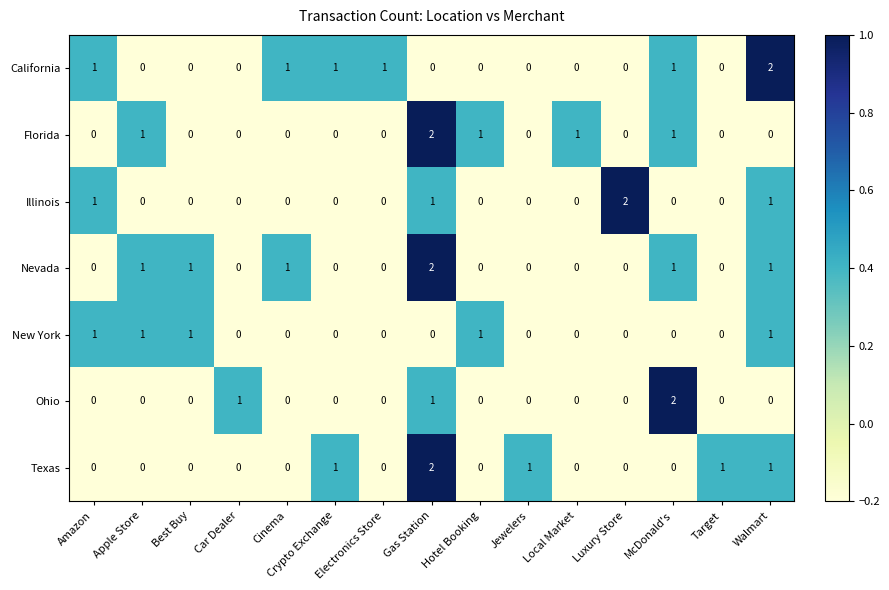

What is the sum of all Ohio values?

4